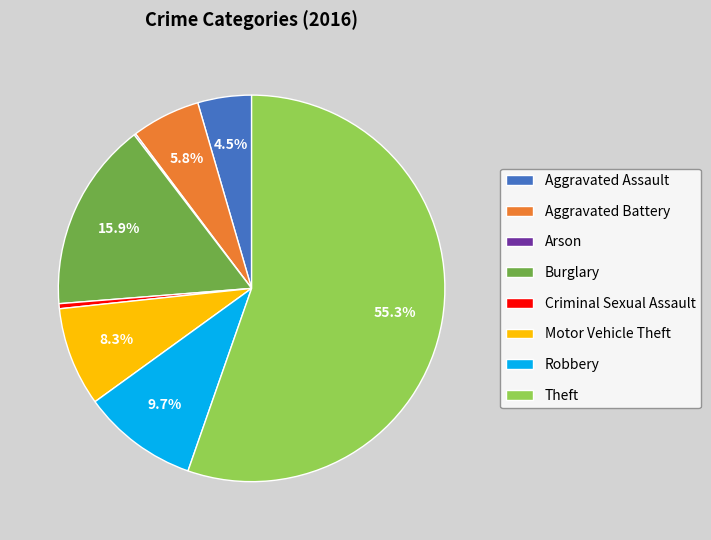

Which category has the biggest portion of the pie?

Theft